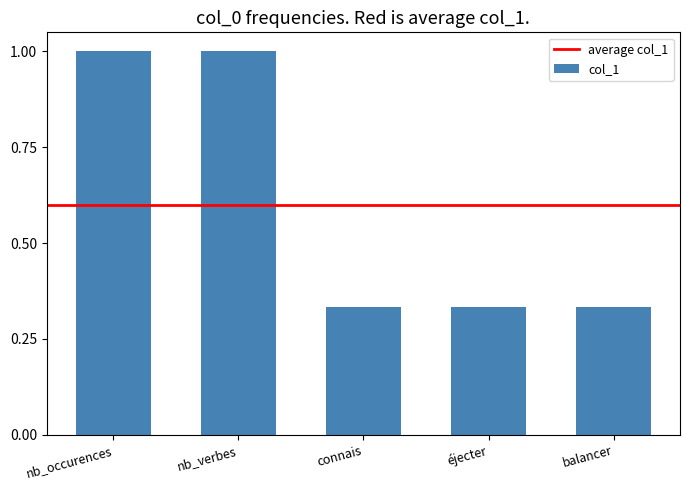

What is the difference between the maximum and minimum values?

0.7